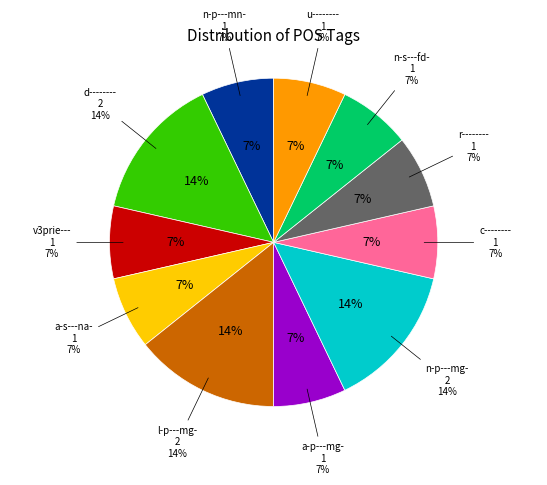

Rank the categories by value from highest to lowest.

d--------, l-p---mg-, n-p---mg-, n-p---mn-, v3prie---, a-s---na-, a-p---mg-, c--------, r--------, n-s---fd-, u--------